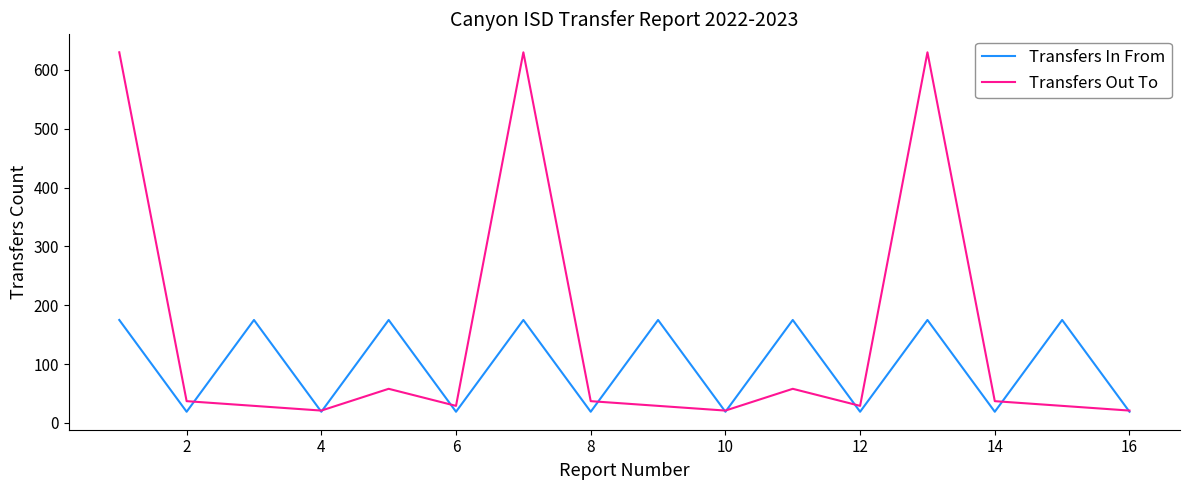

List the series in order of their overall mean, highest first.

Transfers Out To, Transfers In From